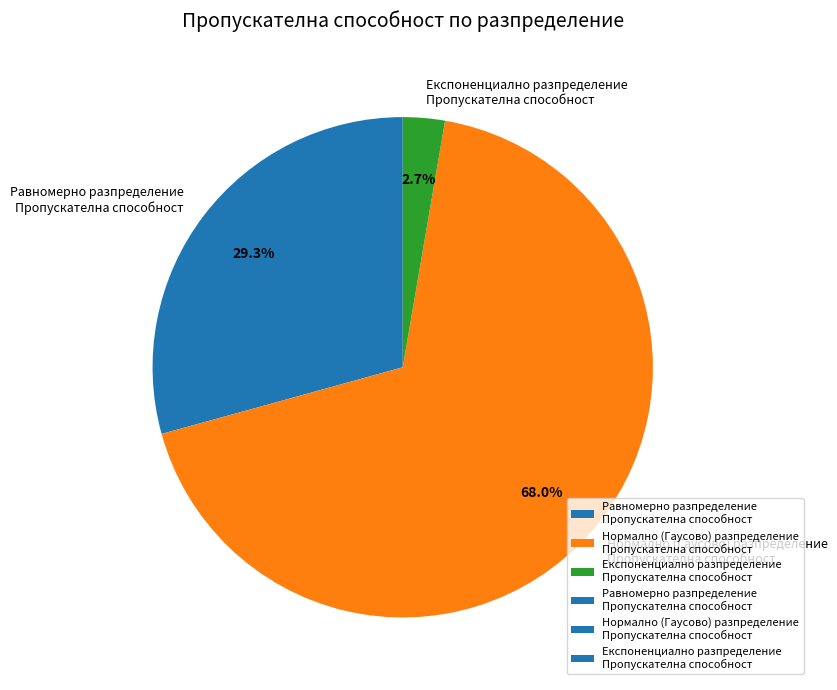

Count the number of slices in the pie.

3